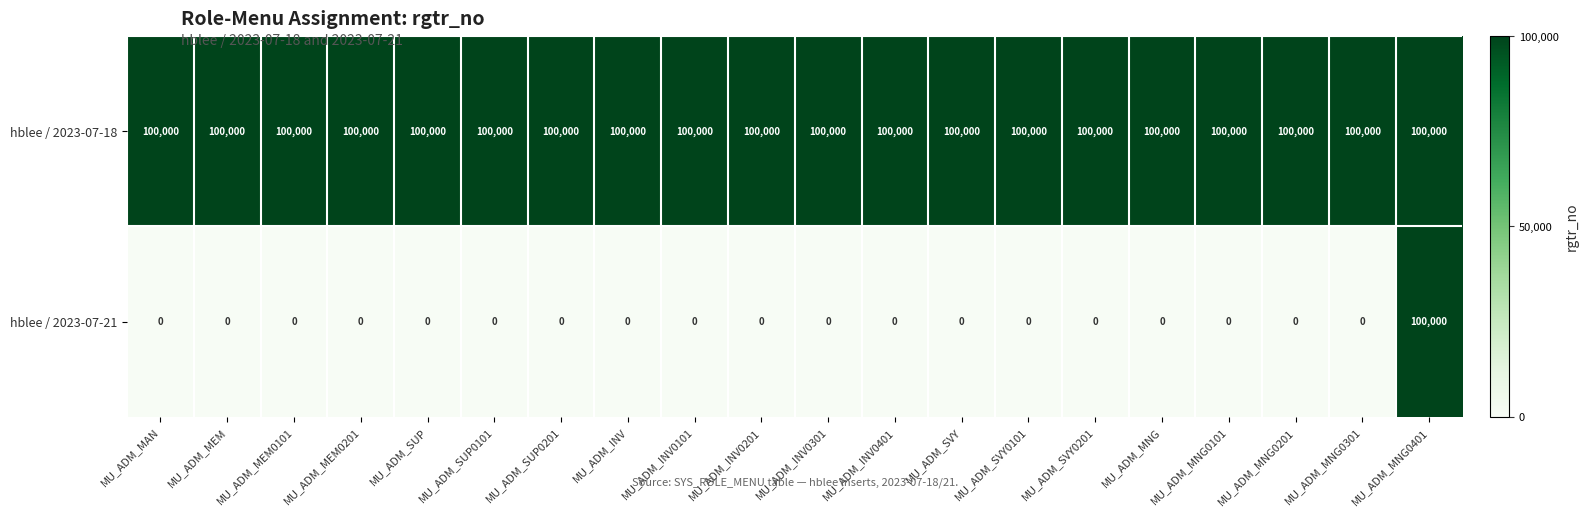

What is the average value of the hblee / 2023-07-21 series?

5000